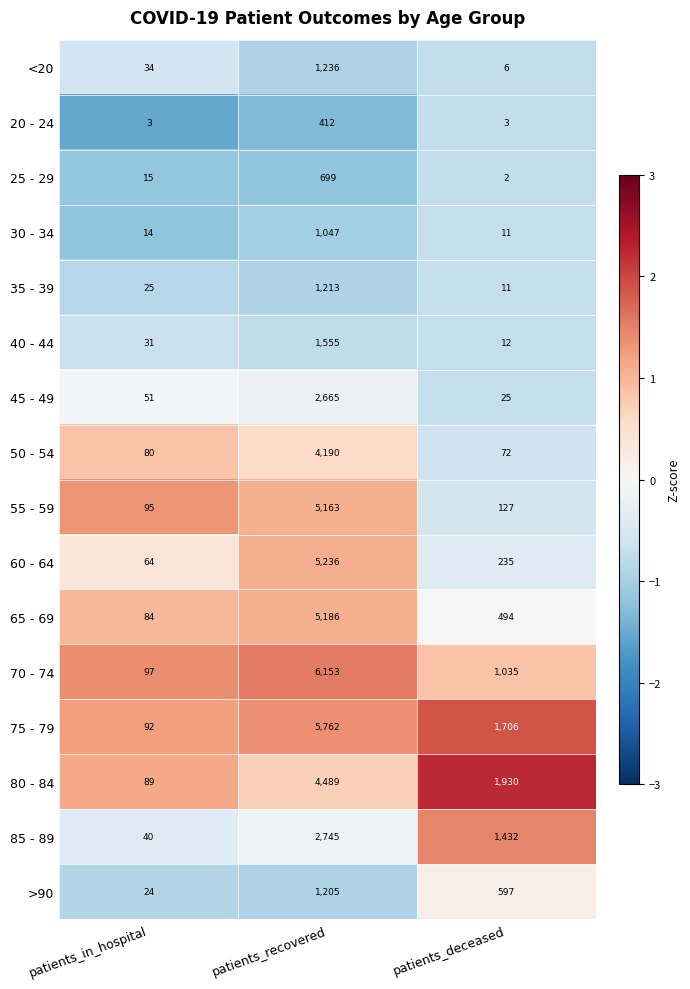

Which series changed the most between patients_in_hospital and patients_deceased?

80 - 84